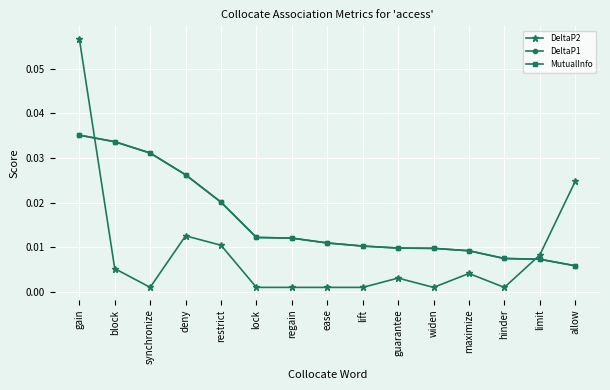

What is the maximum value shown in the chart?

0.1